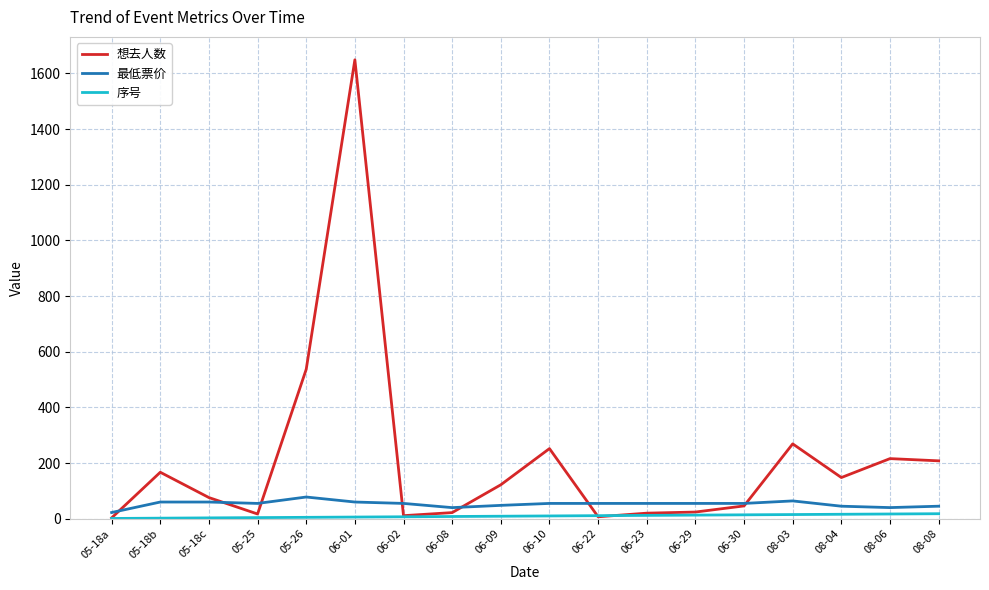

Which category has the highest value in the 想去人数 series?

06-01